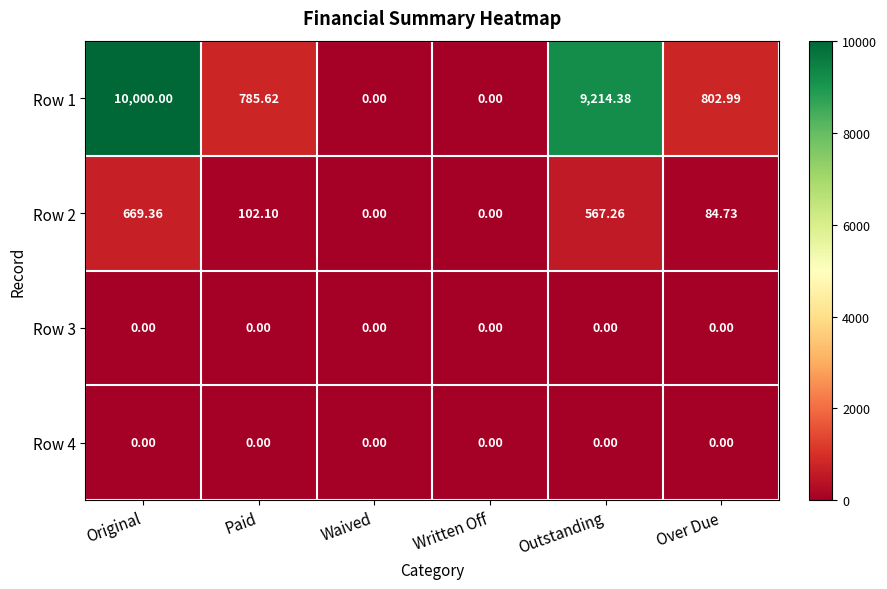

At which label does Row 1 first exceed 802?

Original